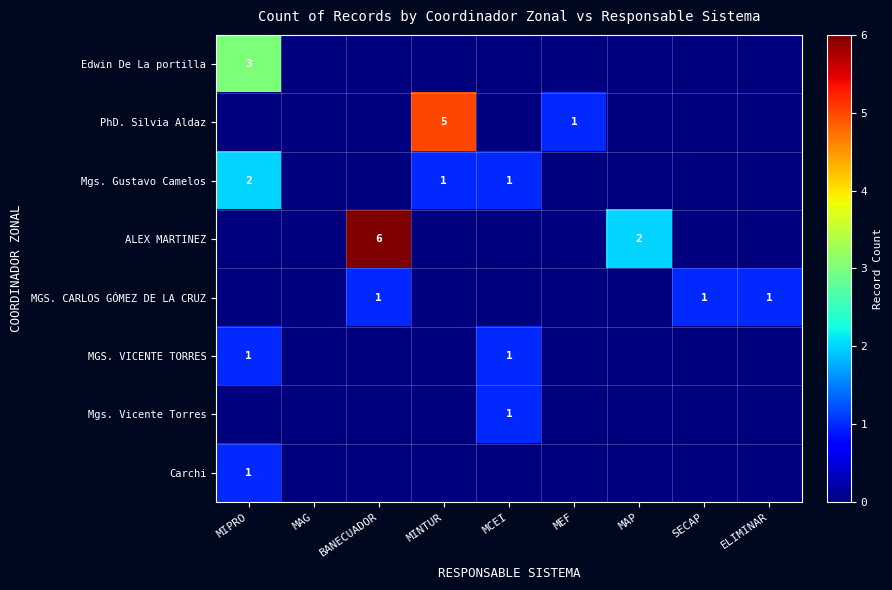

What is the difference between the highest and lowest values at MEF?

1